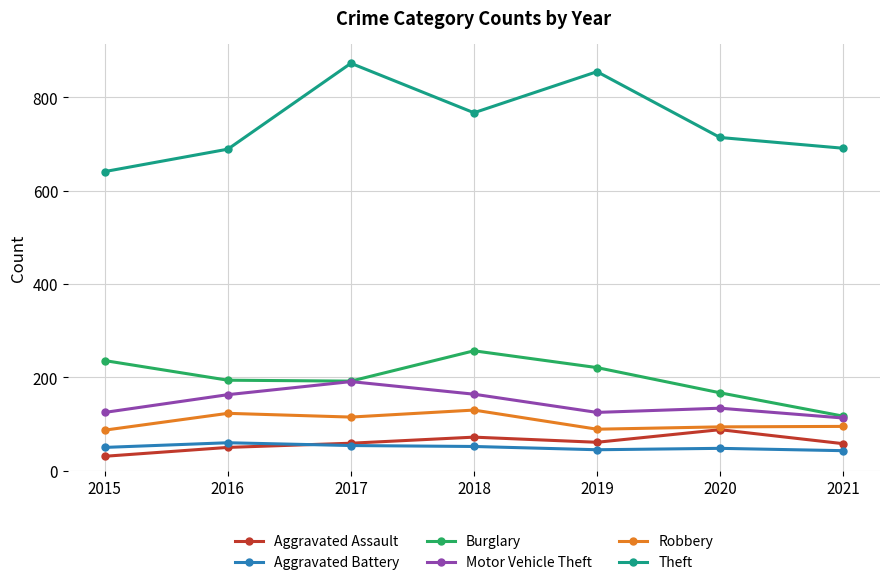

How many lines are shown in the chart?

6